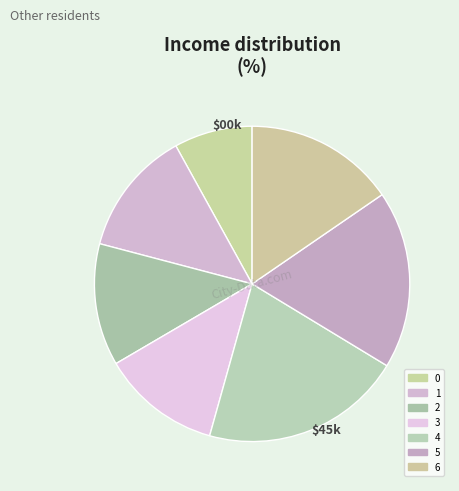

Is the sum of 2 and 5 greater than half?

No